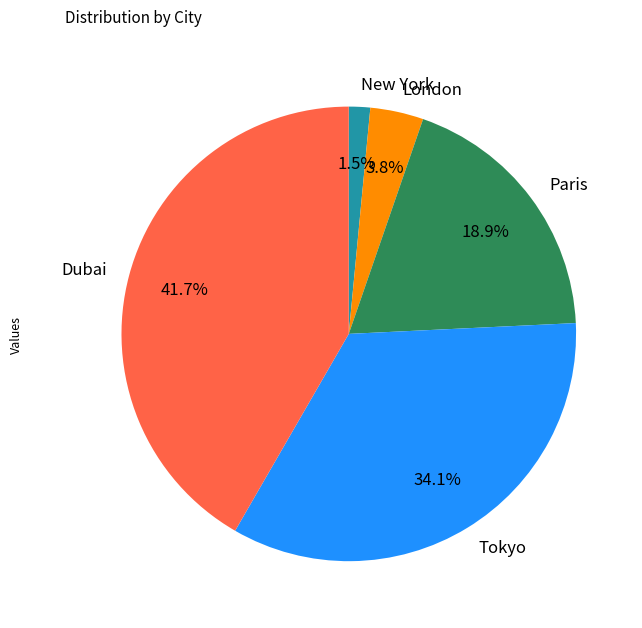

What percentage is the Dubai slice, to the nearest percent?

42%